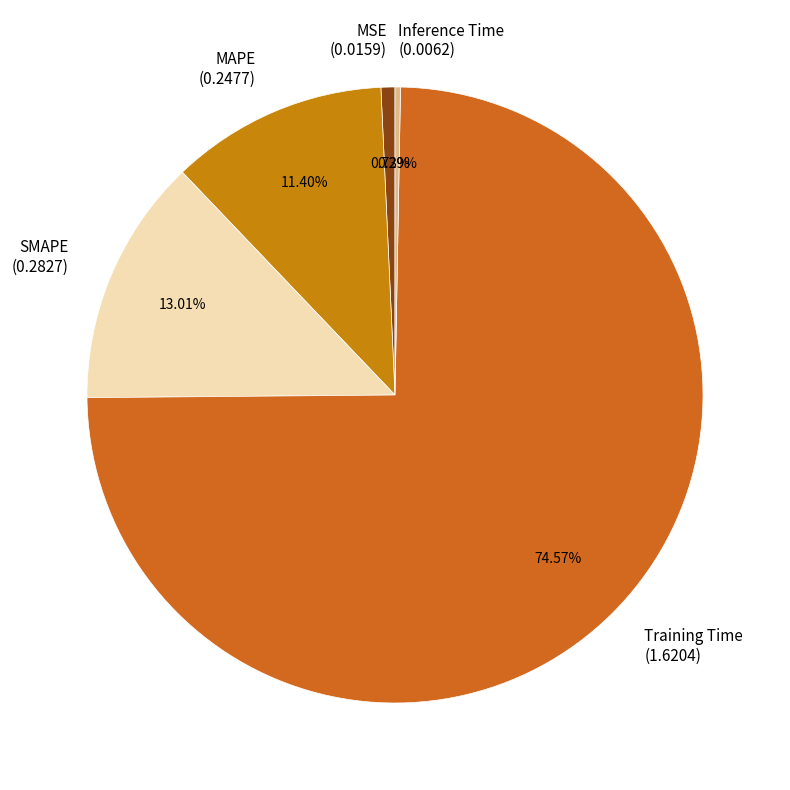

How many segments does this pie chart have?

5